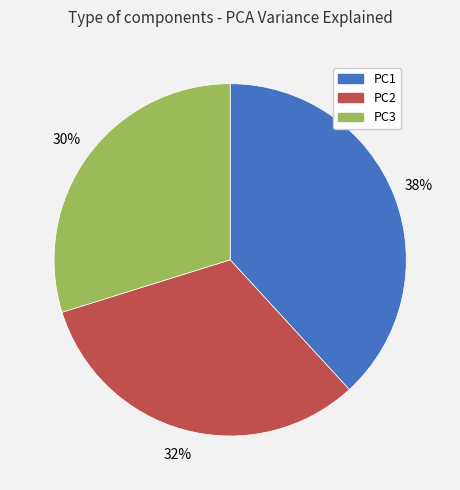

To the nearest percent, what portion does PC2 represent?

32%